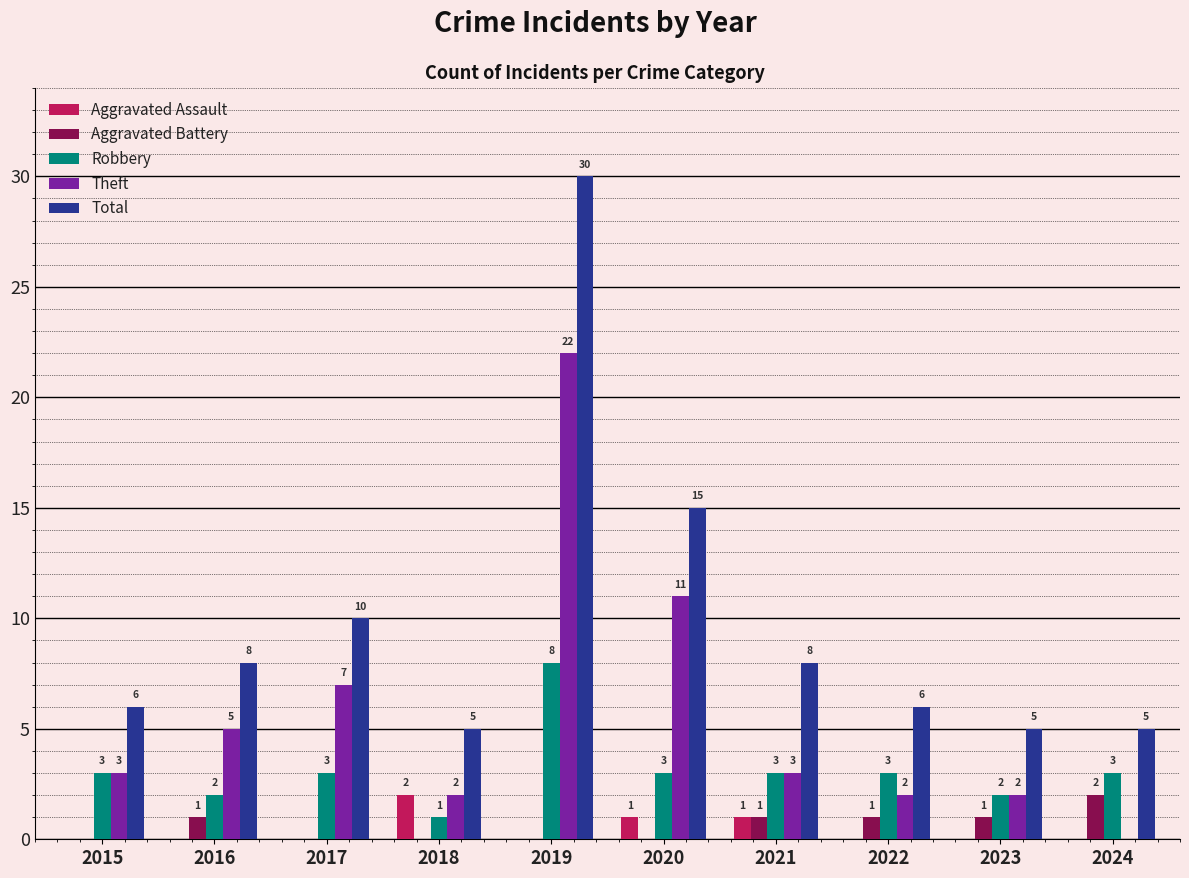

How many categories are shown in the chart?

10